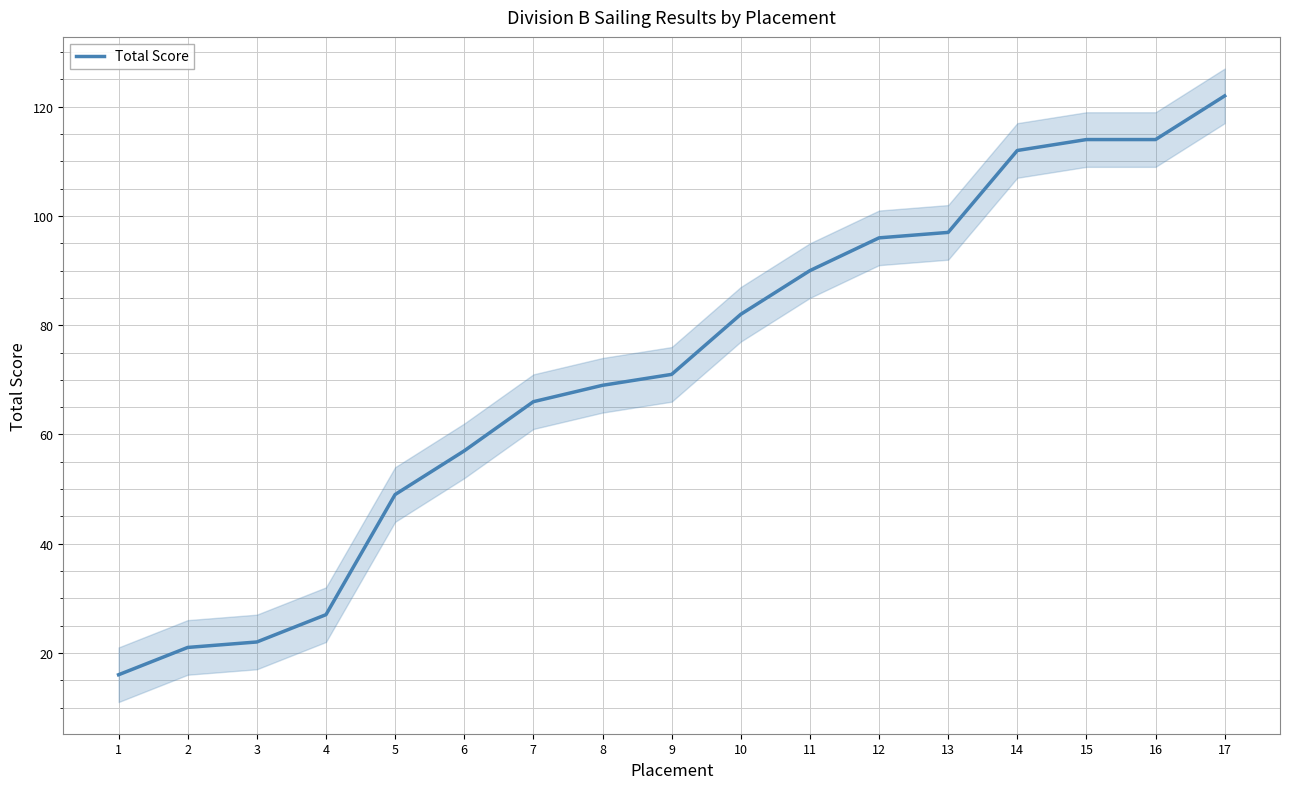

Reading left to right, list all the values displayed in this chart.

16	21	22	27	49	57	66	69	71	82	90	96	97	112	114	114	122